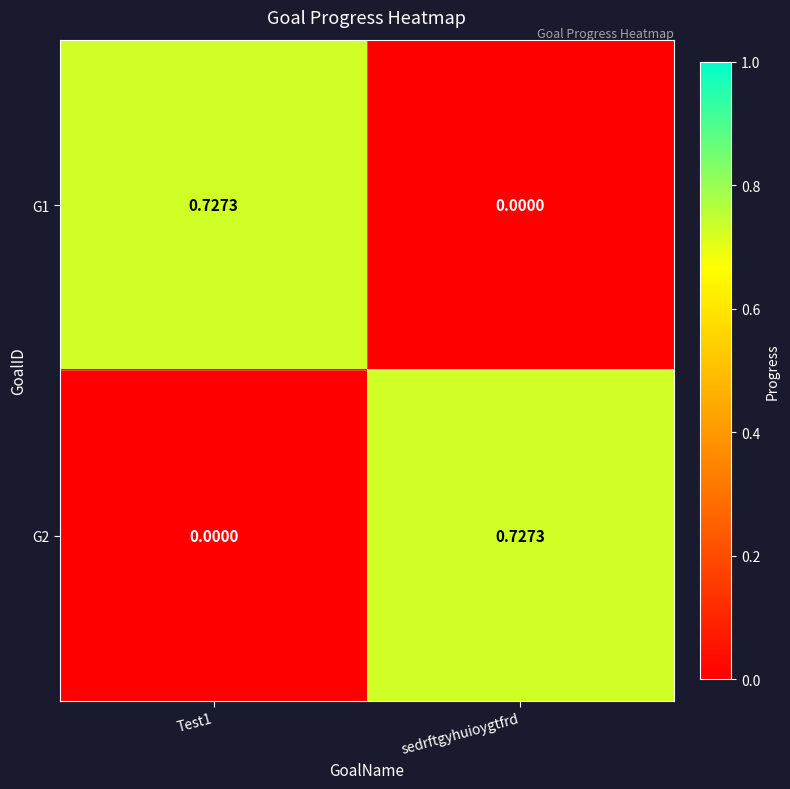

Where is G1 nearest to the value 0?

sedrftgyhuioygtfrd